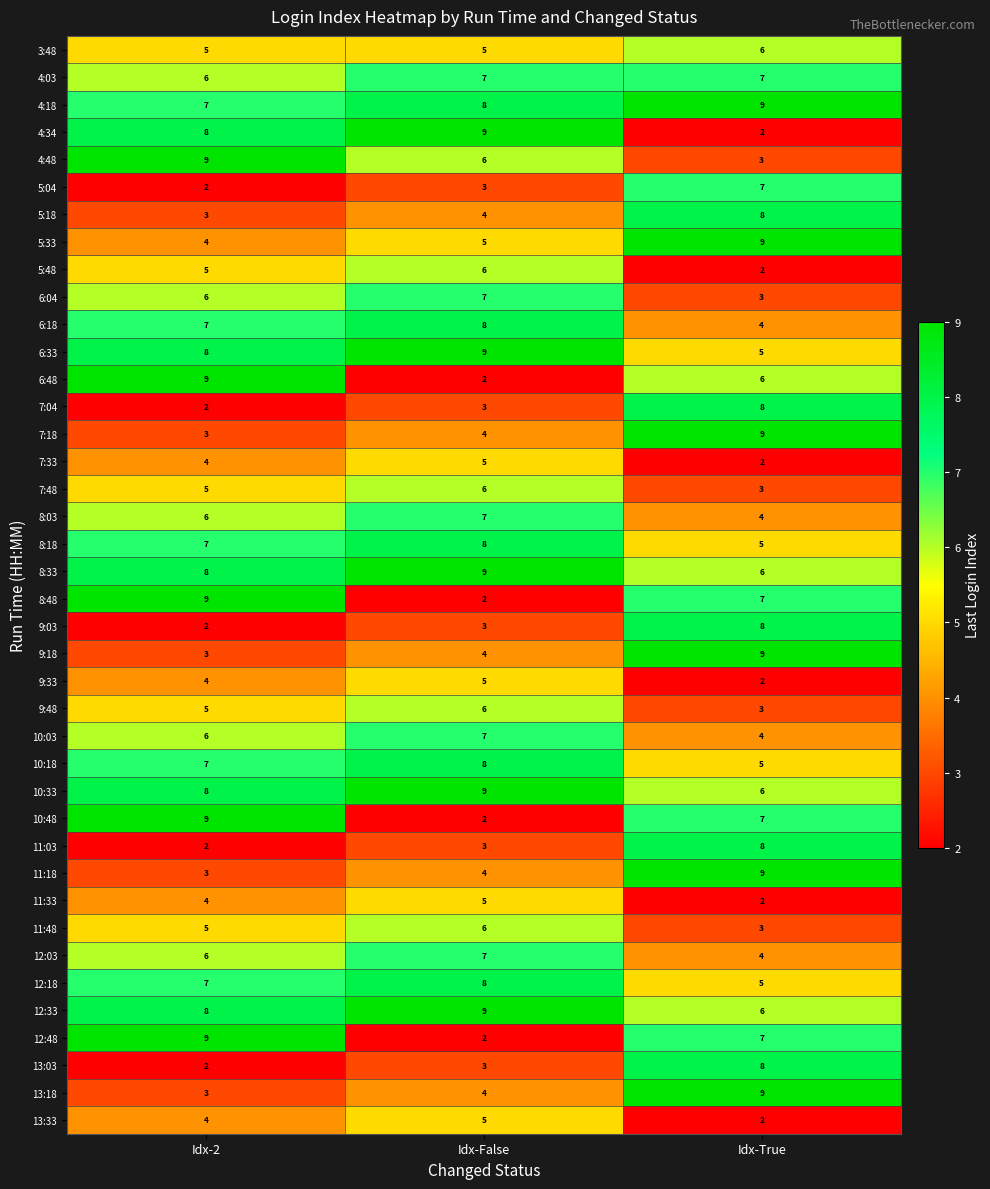

What is the approximate value of 6:33 at Idx-True?

5